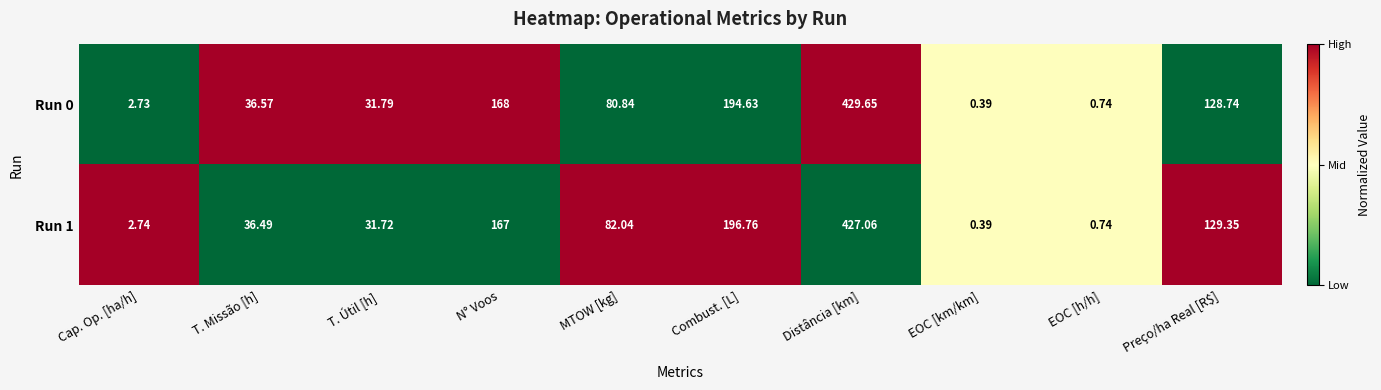

How many distinct data groups are displayed?

2